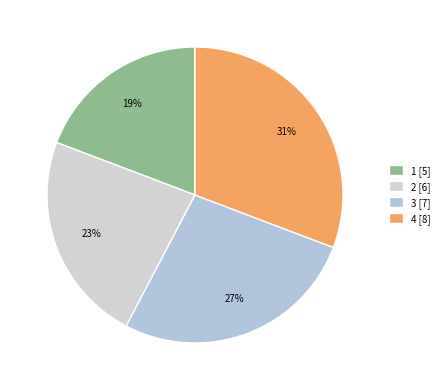

What percentage is the 2 slice, to the nearest percent?

23%